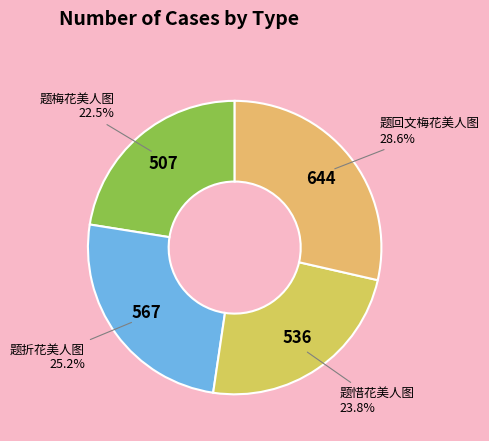

What is the smallest slice in the pie chart?

题梅花美人图